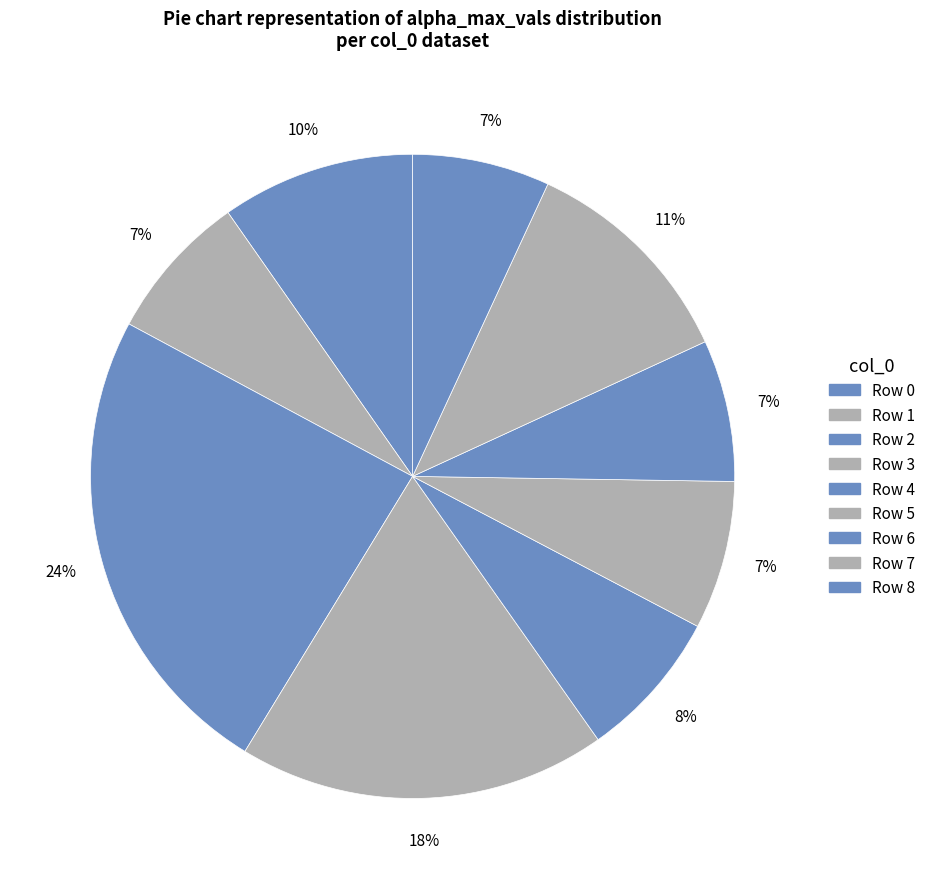

Count the number of slices in the pie.

9